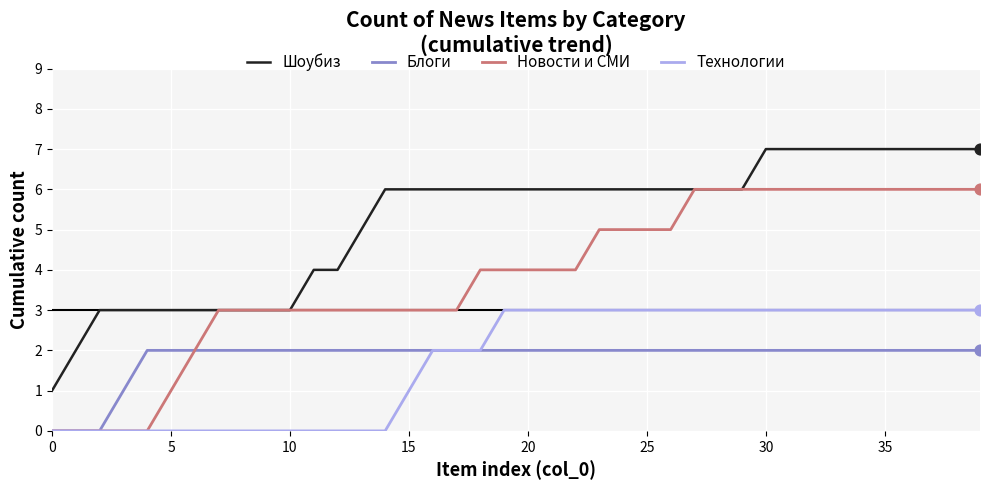

What is the maximum value for Шоубиз?

7